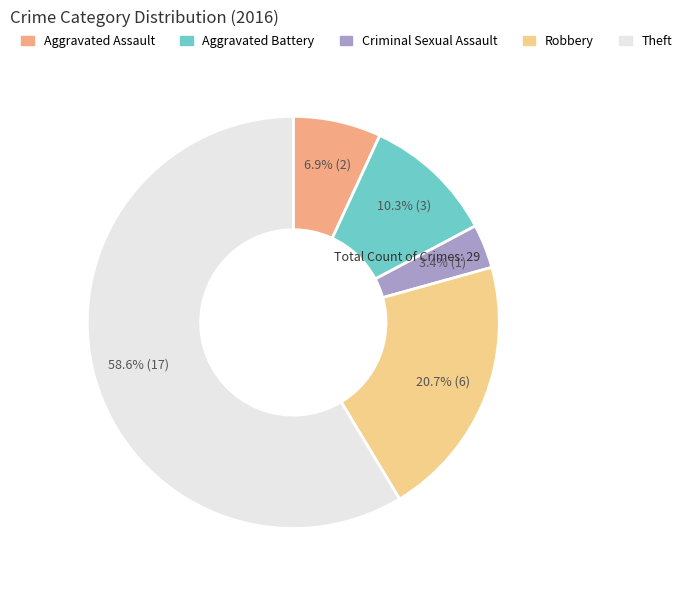

Which category has the biggest portion of the pie?

Theft